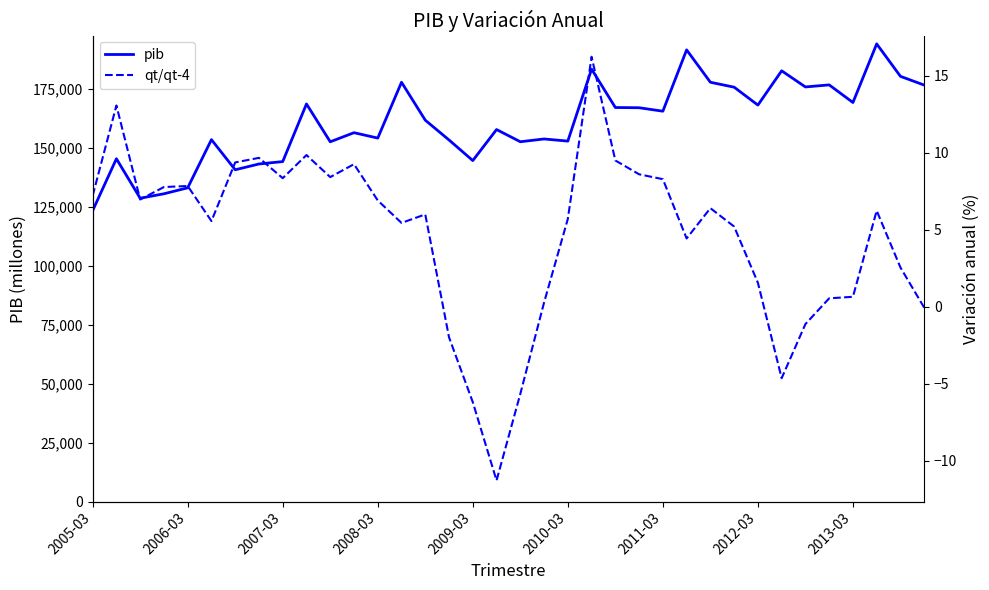

Is the value of pib at 2009-03 greater than the value of qt/qt-4 at 2005-03?

Yes